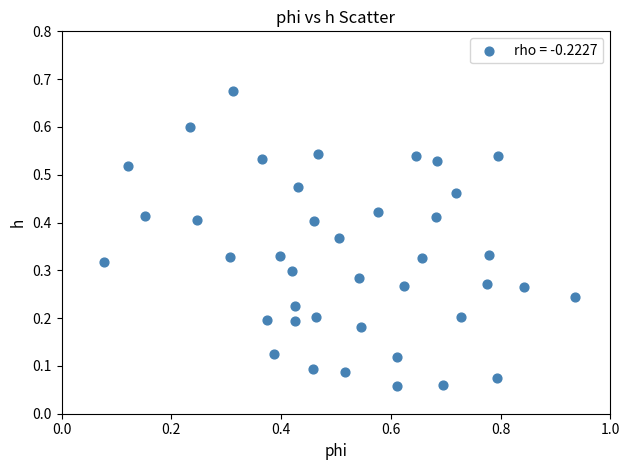

What is the range of X values (max minus min)?

0.9